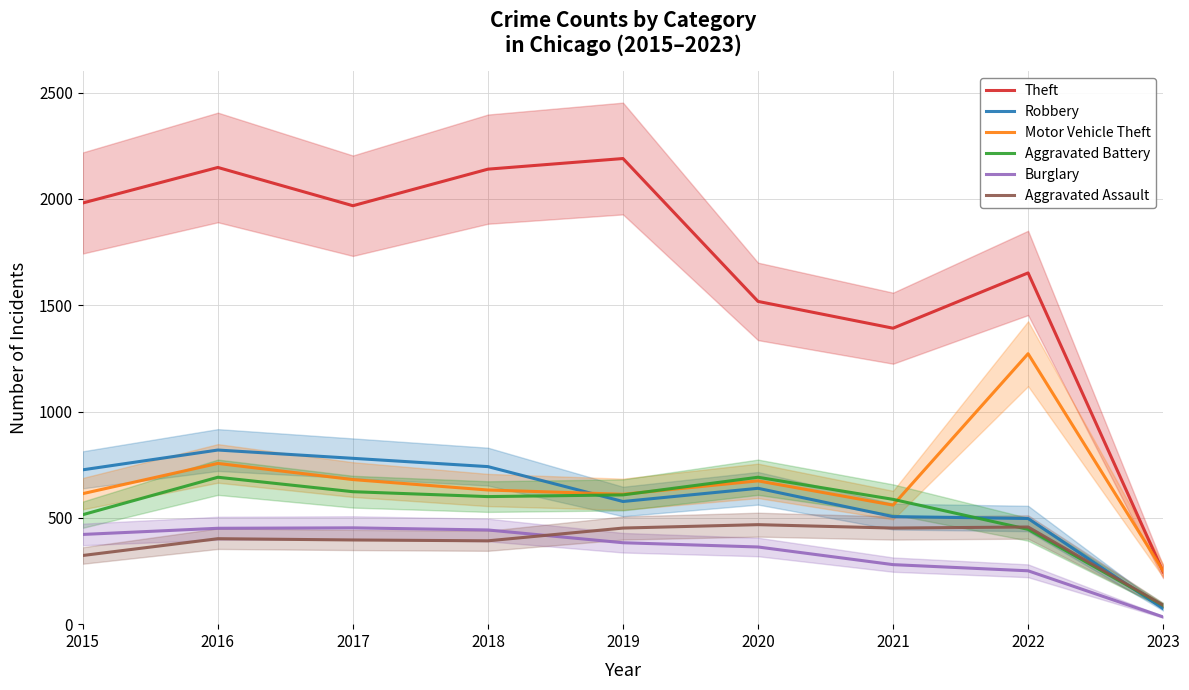

What is the difference between the second highest and minimum values in the Theft series?

1902